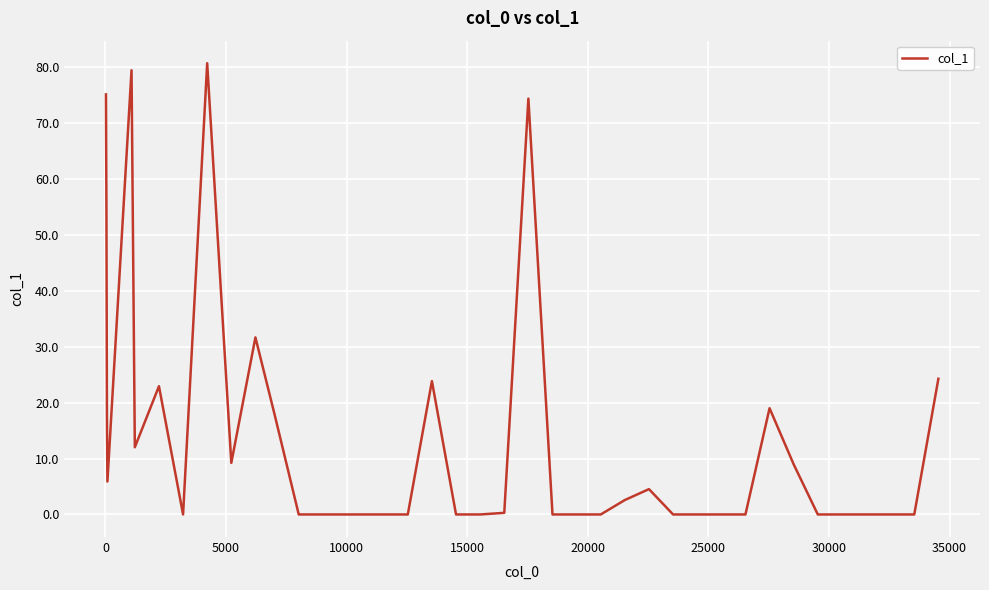

What is the difference between the maximum and minimum values?

80.7